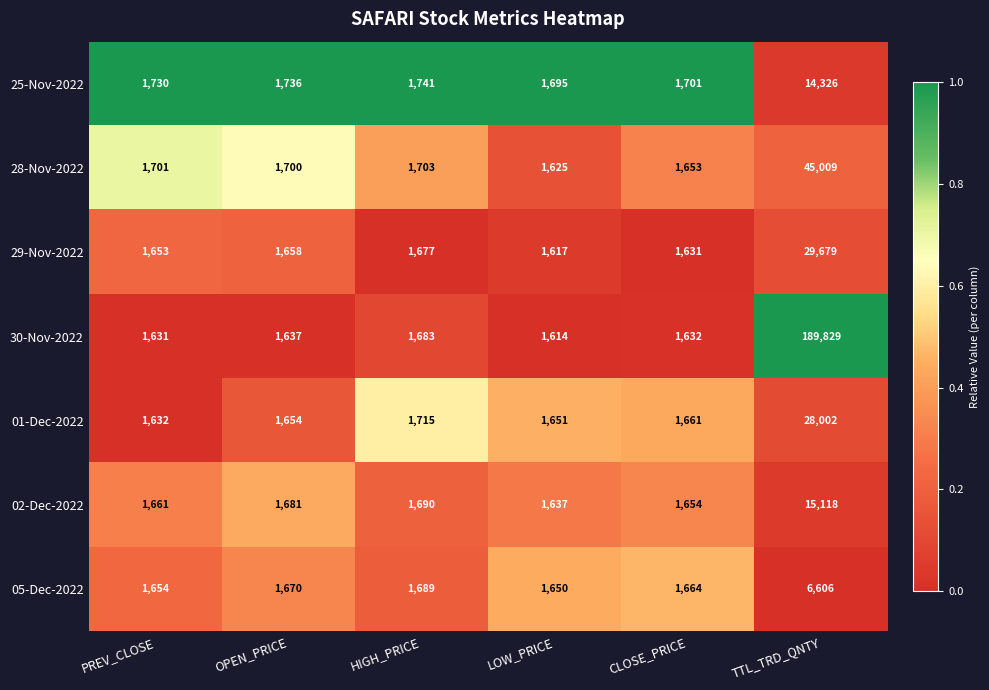

Rank the series by their maximum value, from lowest to highest.

05-Dec-2022, 25-Nov-2022, 02-Dec-2022, 01-Dec-2022, 29-Nov-2022, 28-Nov-2022, 30-Nov-2022